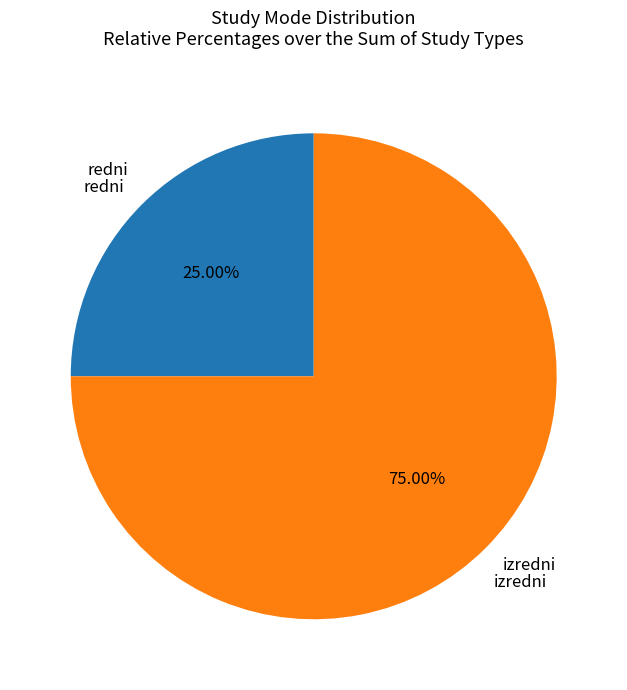

How many segments does this pie chart have?

2